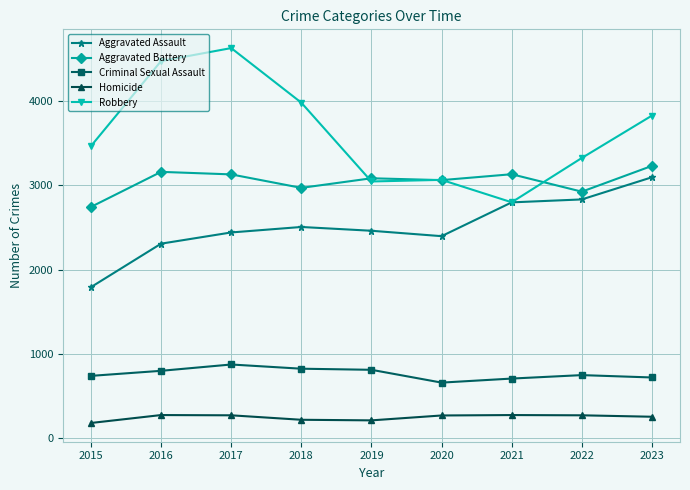

Which label corresponds to the largest value in the chart?

2017